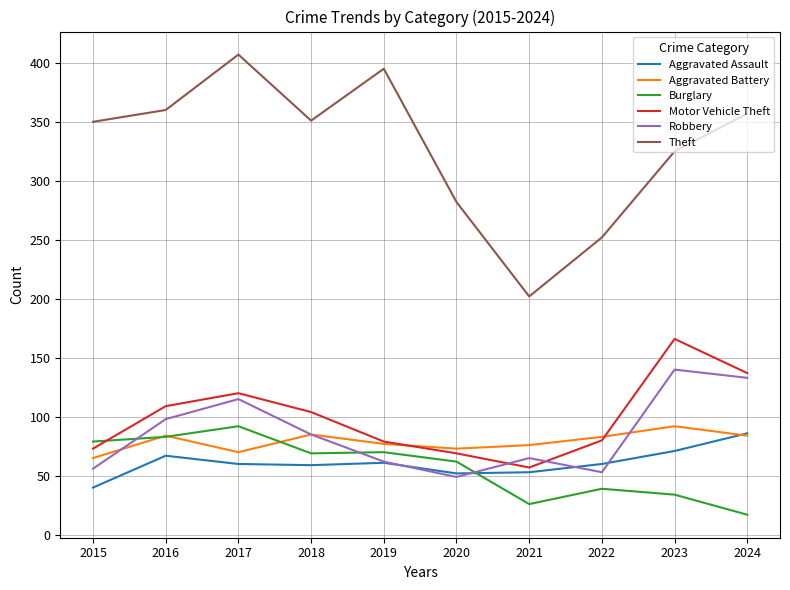

Is it true that Theft equals 407 at 2017?

True